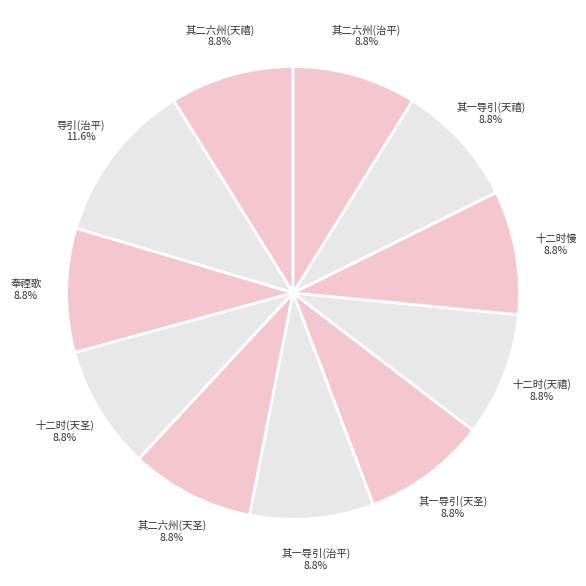

Which slice is the largest?

导引(治平) 11.6%